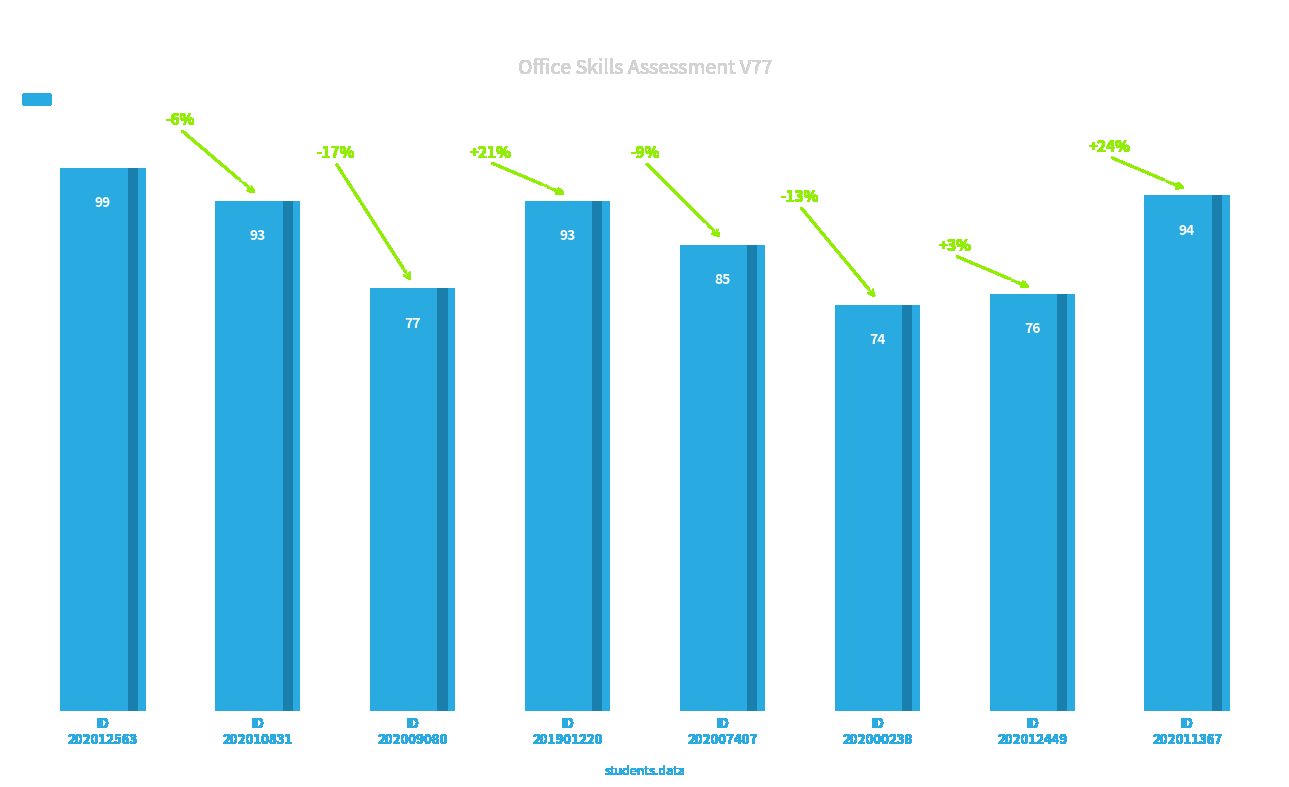

The value at ID
202012449 is 76. True or false?

True